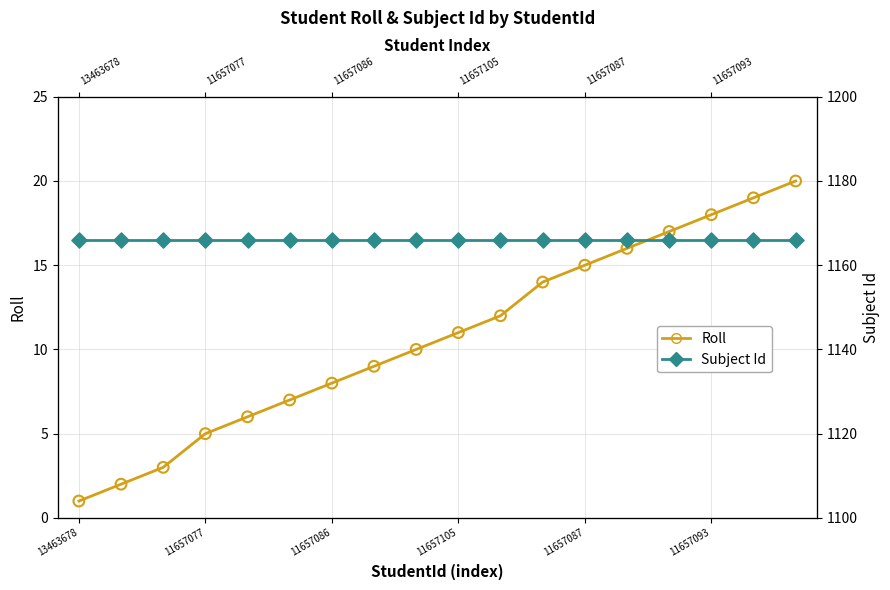

At how many categories does at least one series exceed 110?

18